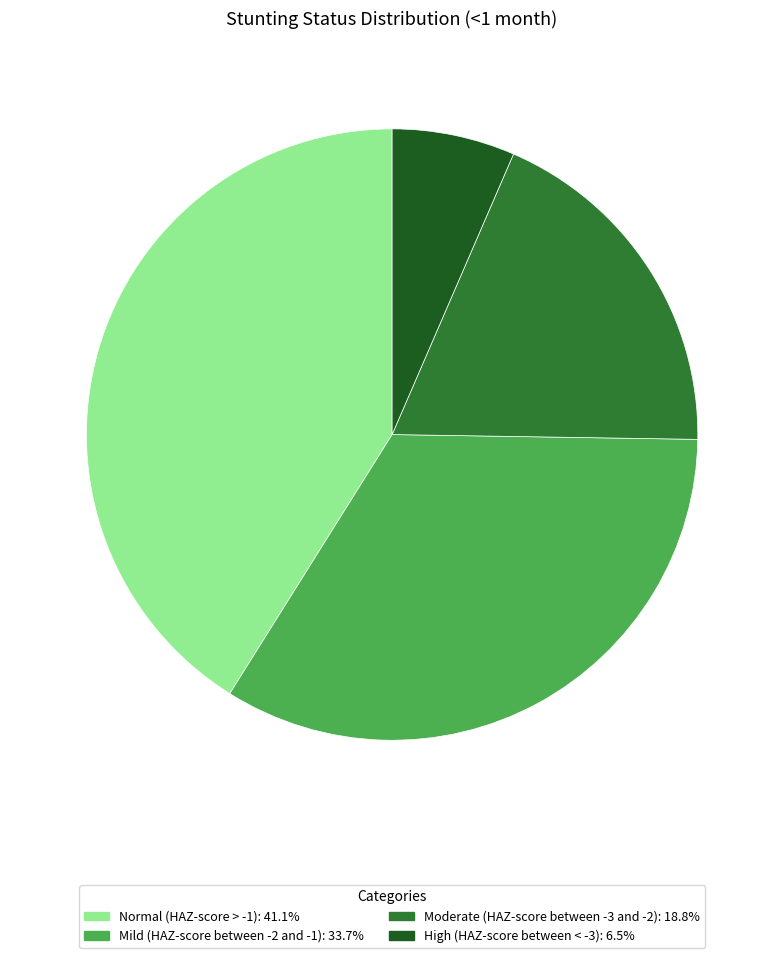

Is Mild (HAZ-score between -2 and -1): 33.7% the majority of the pie?

No